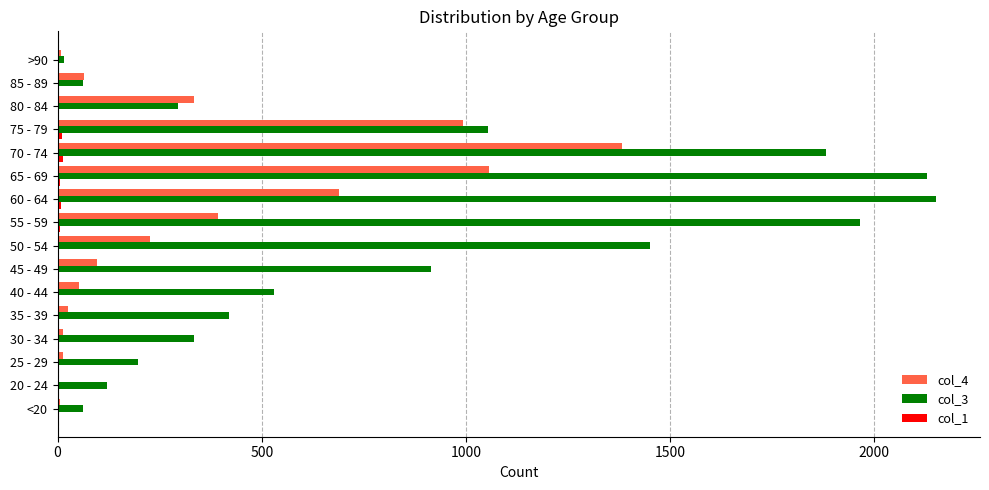

At which label does col_3 reach its peak?

60 - 64